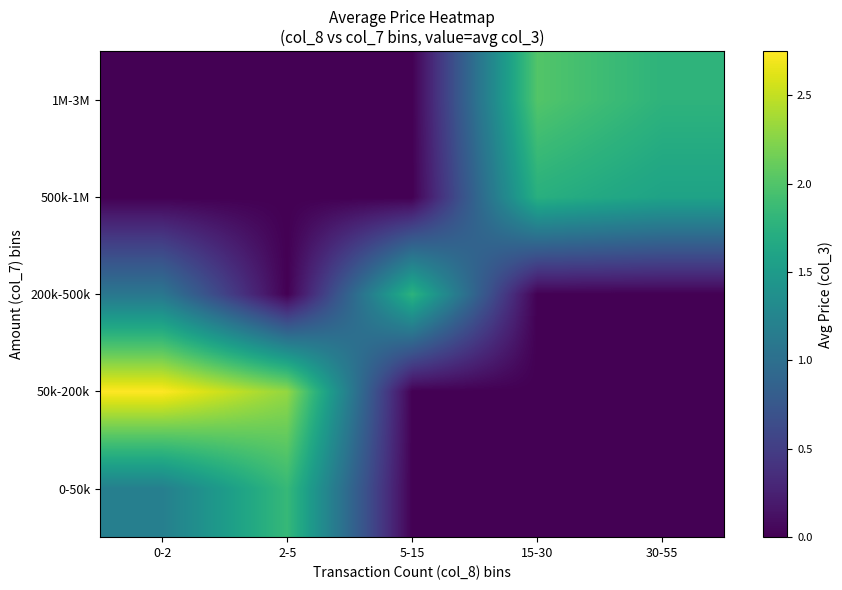

Which series has the largest total across all categories?

50k-200k